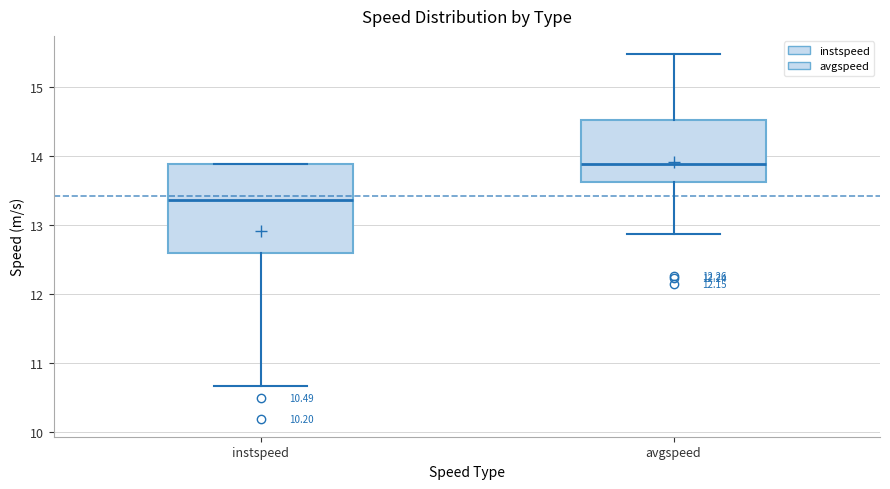

Which box has the highest median line?

avgspeed